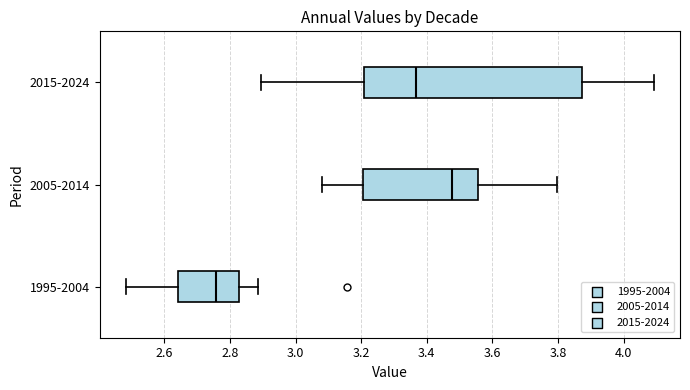

Where is the left edge of the box for 1995-2004 on the x-axis? The values are not printed on the chart, so give them approximately, as read against the axis.

2.64